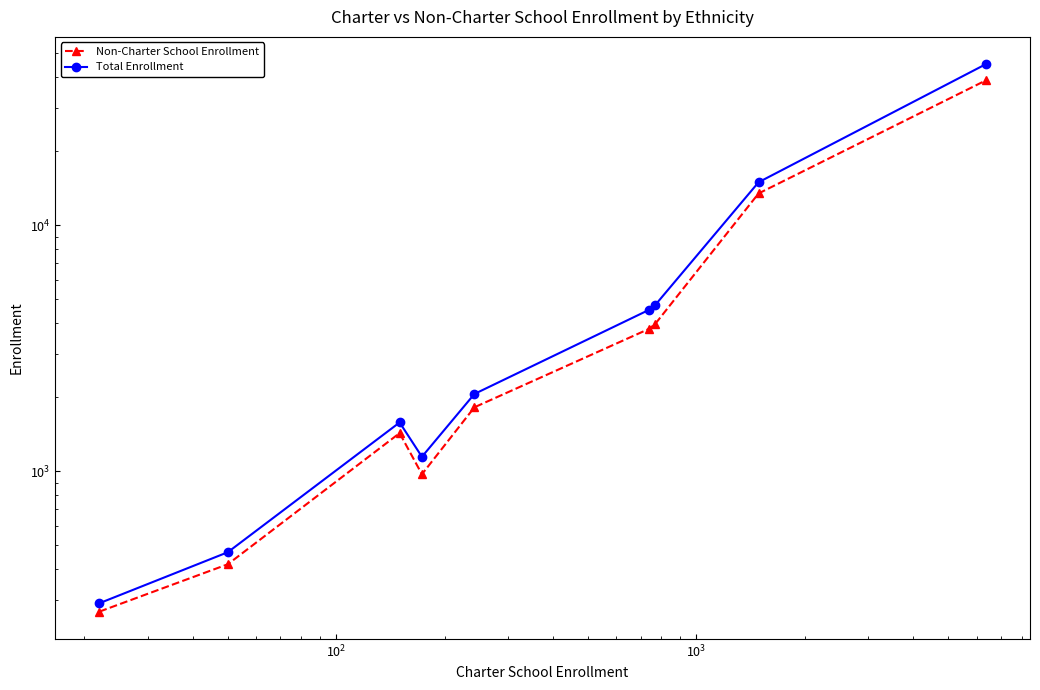

Is this an area chart (filled region under the line)?

No